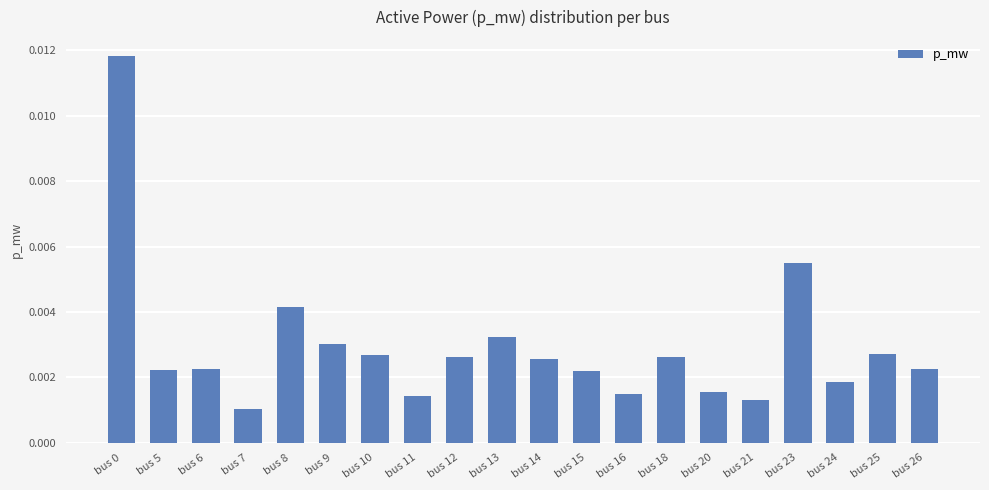

Which label corresponds to the smallest value in the chart?

bus 7